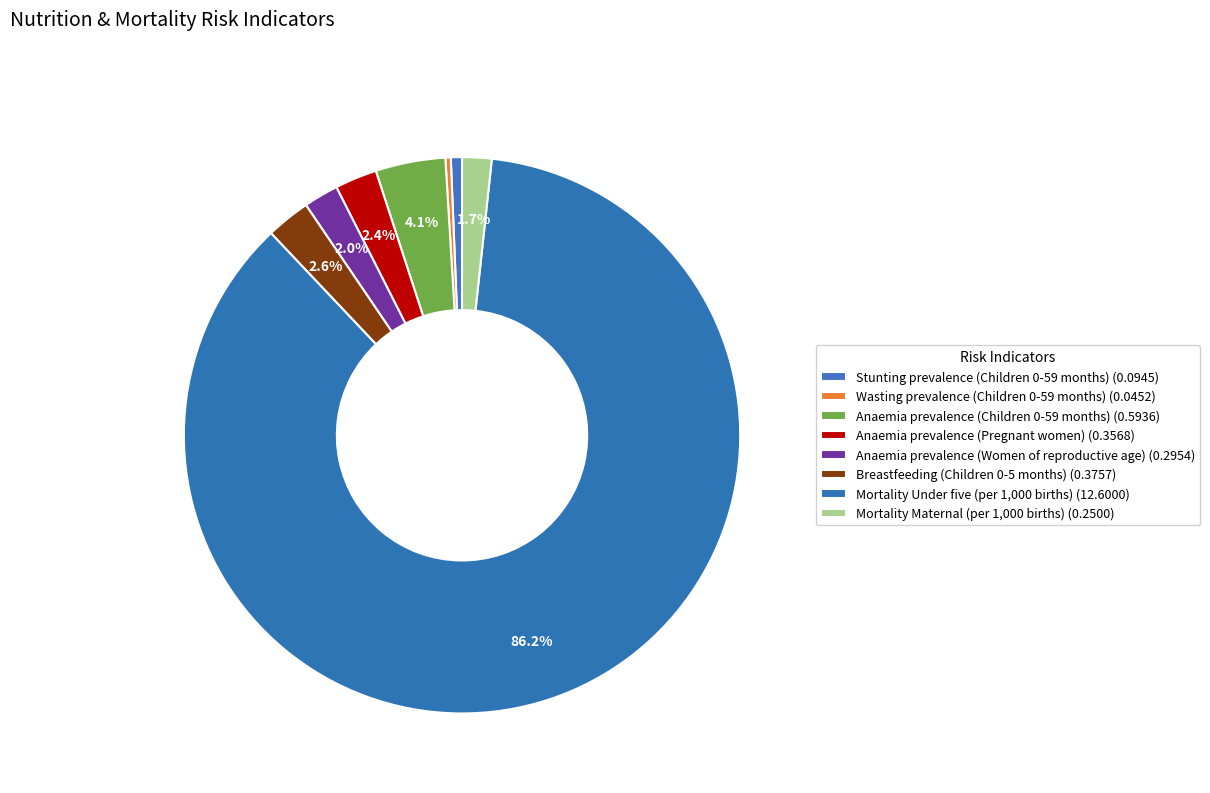

Is there any slice that represents more than half of the pie?

Yes